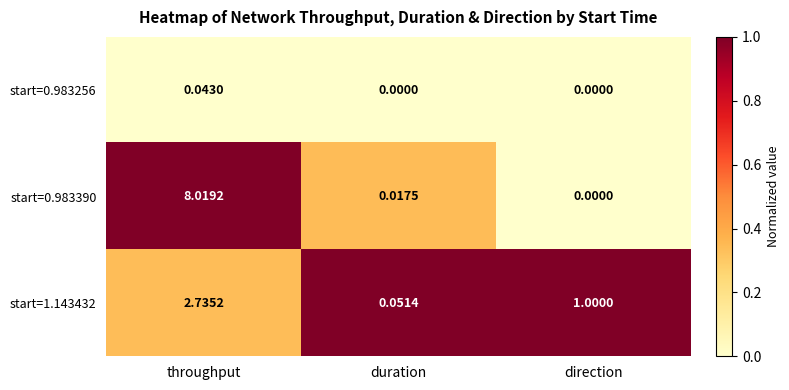

At which label does start=0.983390 reach its minimum?

direction